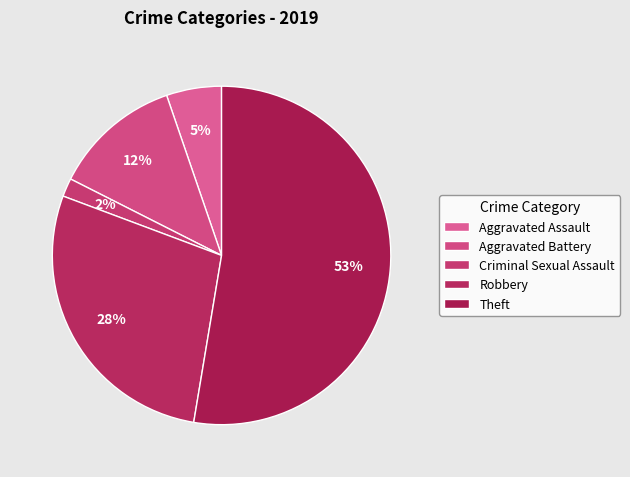

What portion of the pie excludes Aggravated Battery?

87.7%